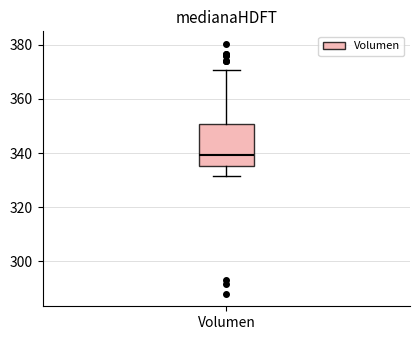

Read this box plot against the y-axis: the position of the median line, the range covered by the box, and the ends of both whiskers. The values are not printed on the chart, so give them approximately, as read against the axis.

median 340, box 336 to 350, whiskers 332 to 370